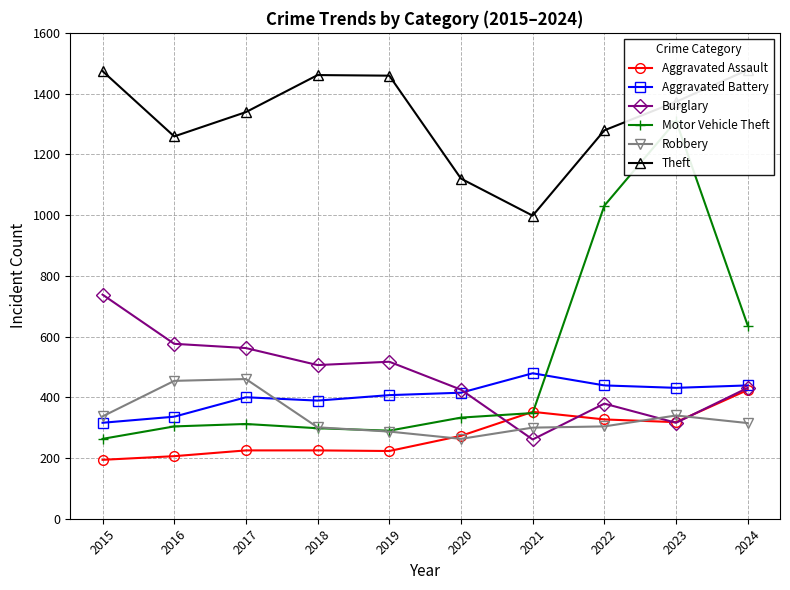

What is the value of the Motor Vehicle Theft point at the 2nd from the left?

304